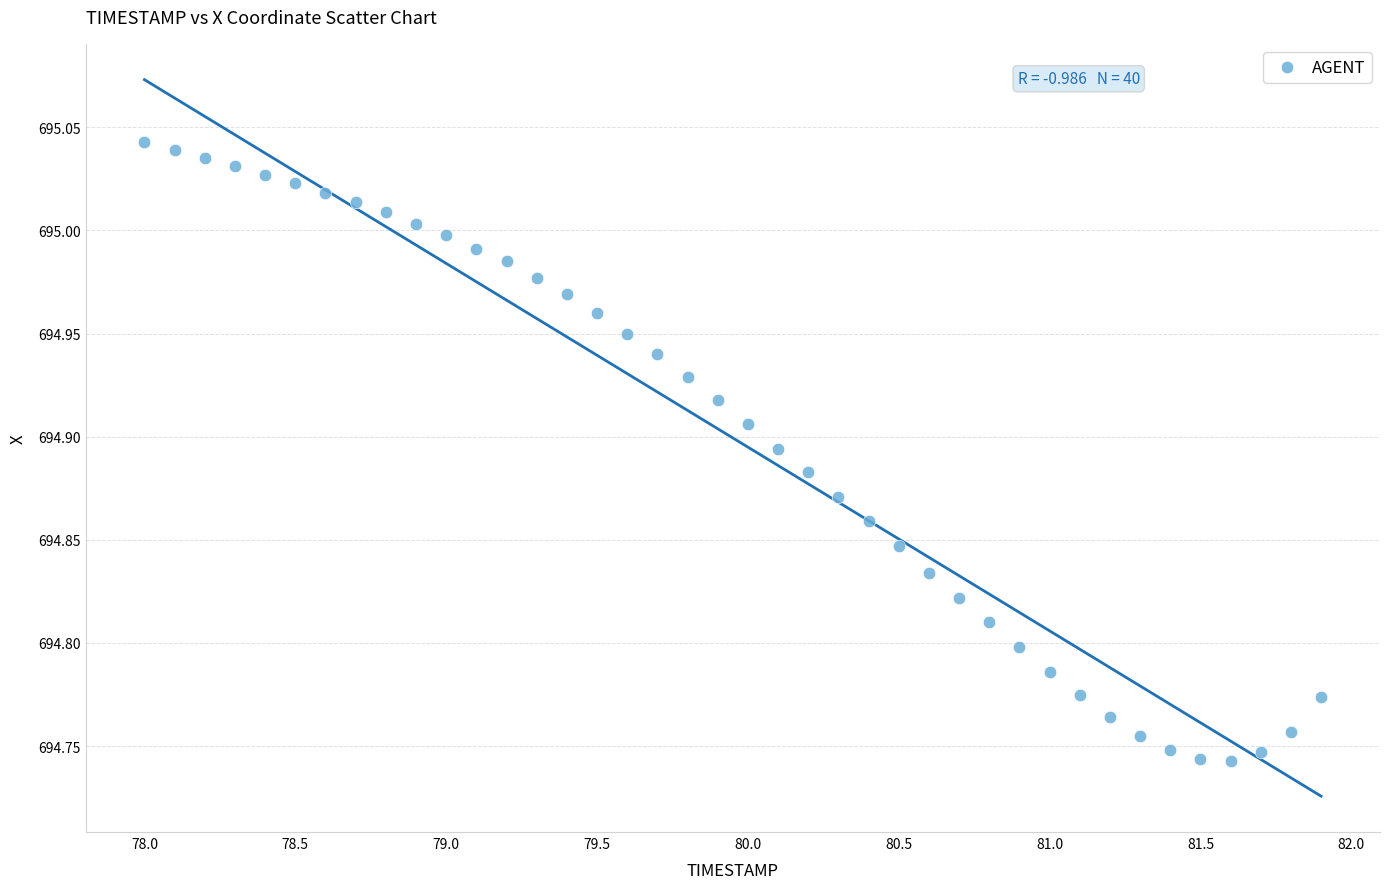

What is the range of X values (max minus min)?

3.9